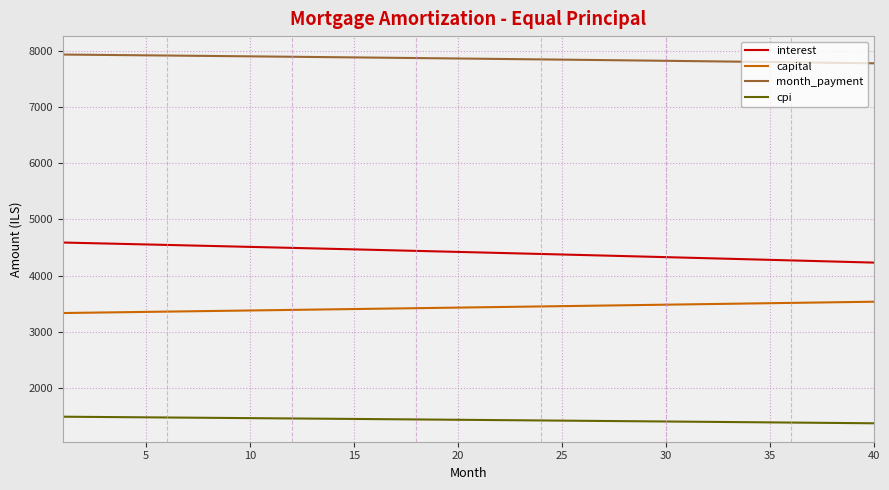

What is the difference between the maximum and minimum values in the interest series?

356.3